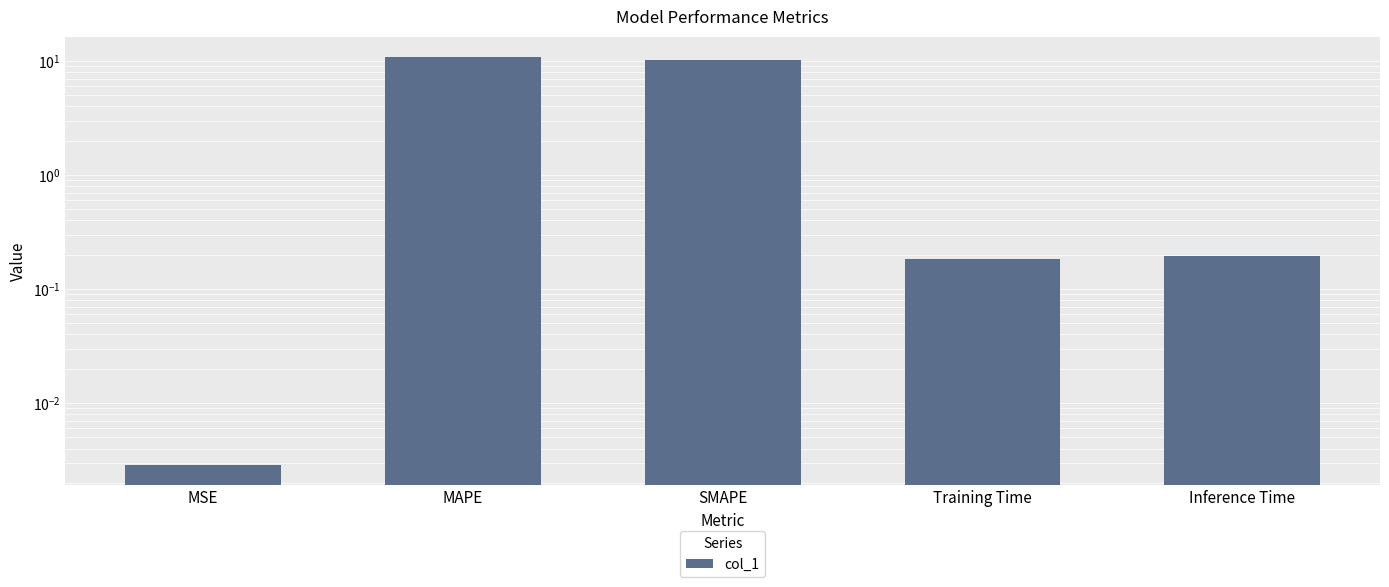

Which category has the lowest value across all series?

MSE